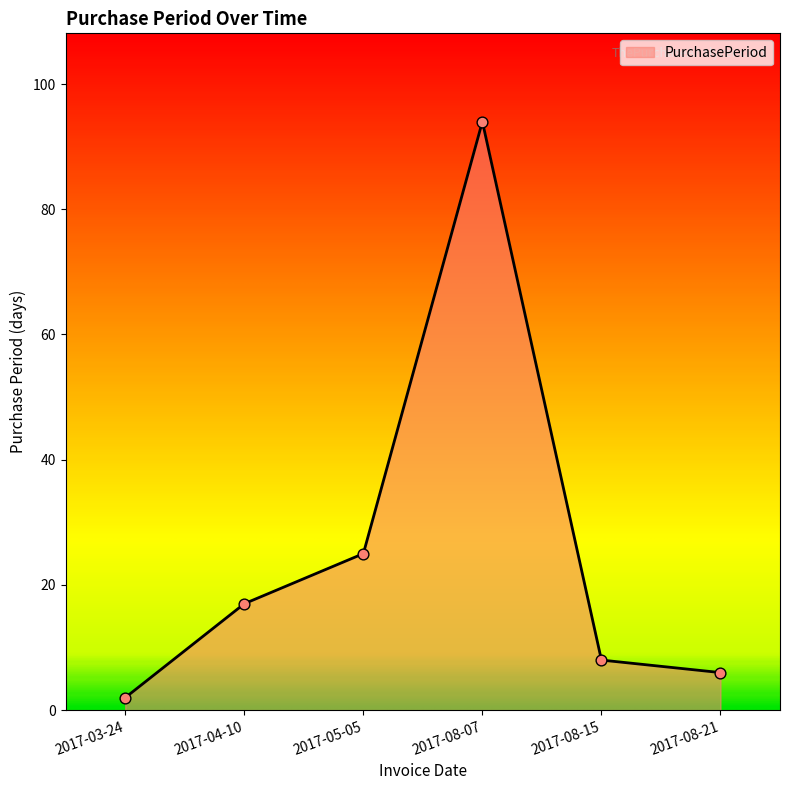

Between 2017-04-10 and 2017-08-15, which is larger?

2017-04-10